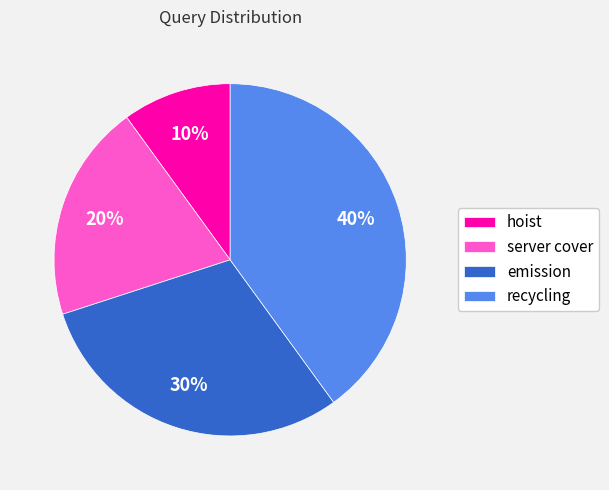

True or false: server cover accounts for 28% of the total.

False